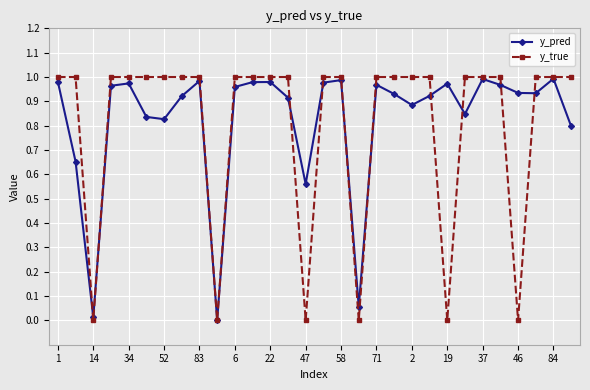

Count the number of data series in this chart.

2